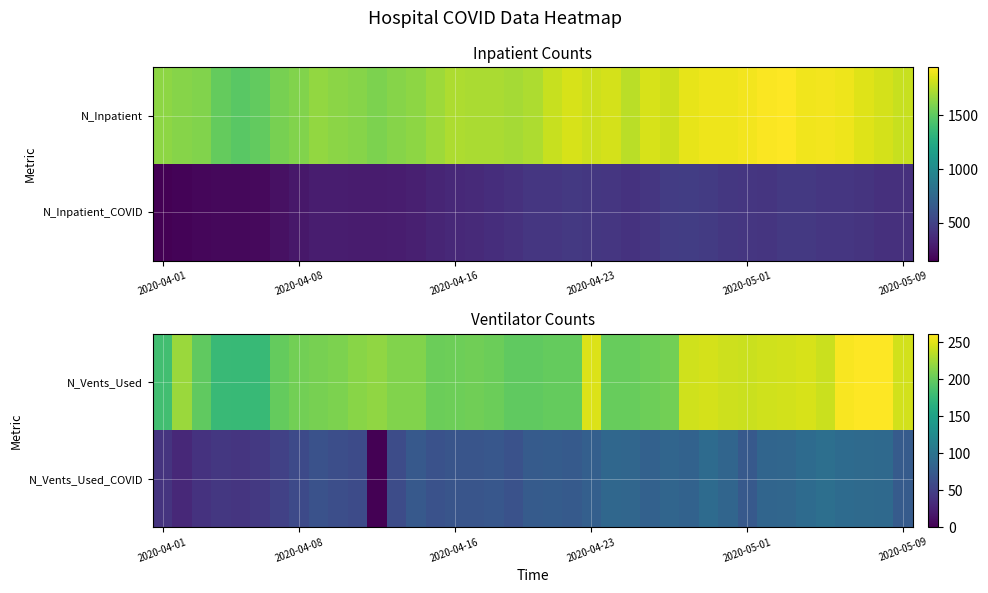

At how many categories does at least one series exceed 128?

39